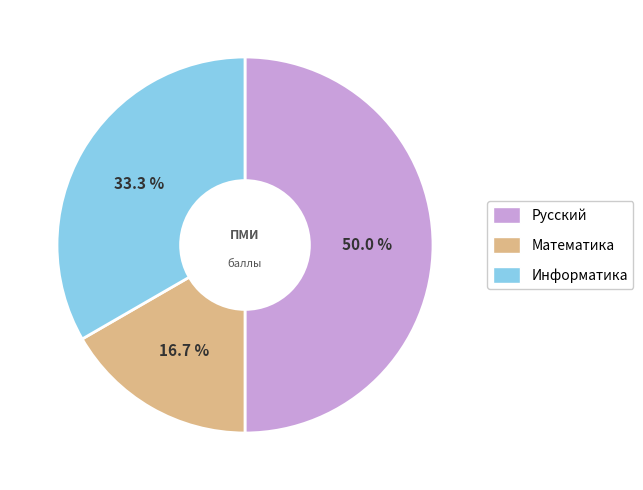

How much of the chart is everything except Русский?

50.0%